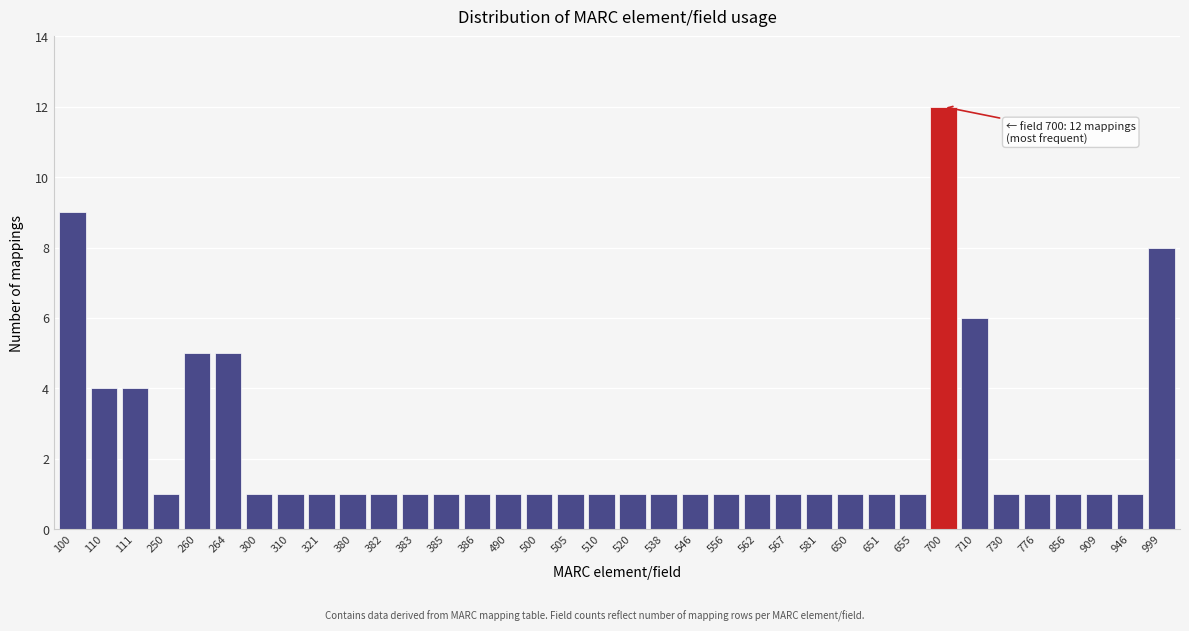

Is it true that the value at 700 is 12?

True